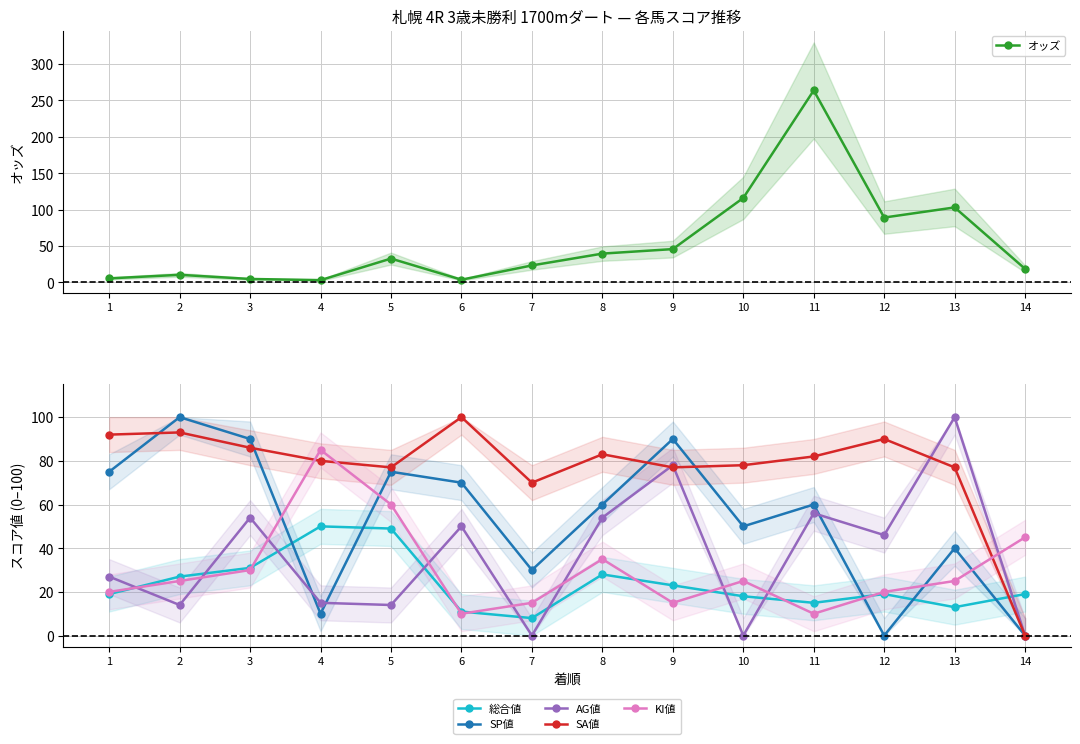

Count the number of data series in this chart.

6